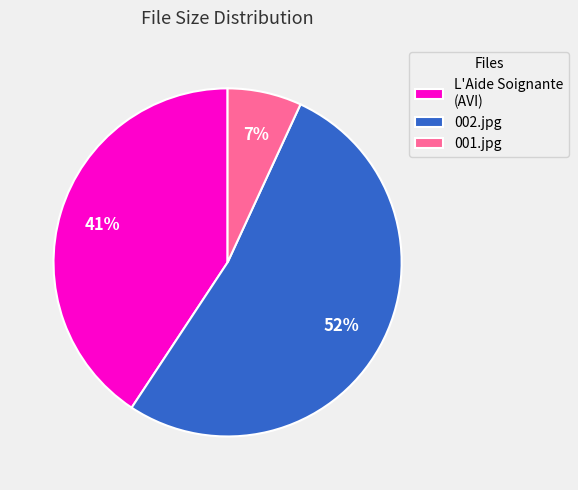

What is the largest slice in the pie chart?

002.jpg